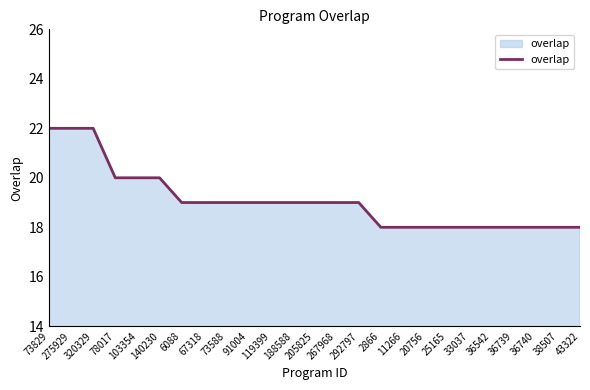

True or false: the data shows 10 at 36739.

False